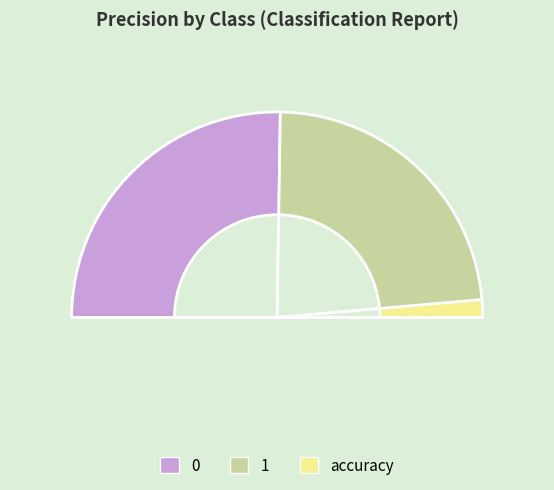

Is the sum of 0 and 1 greater than half?

Yes